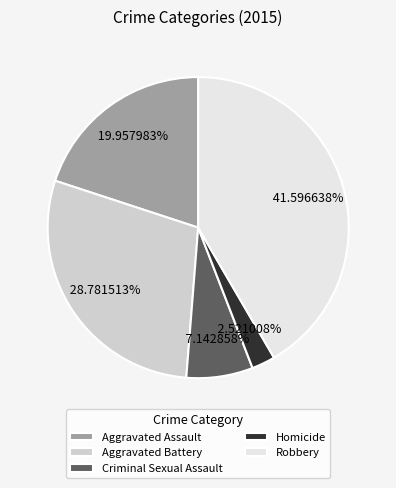

What is the smallest slice in the pie chart?

Homicide